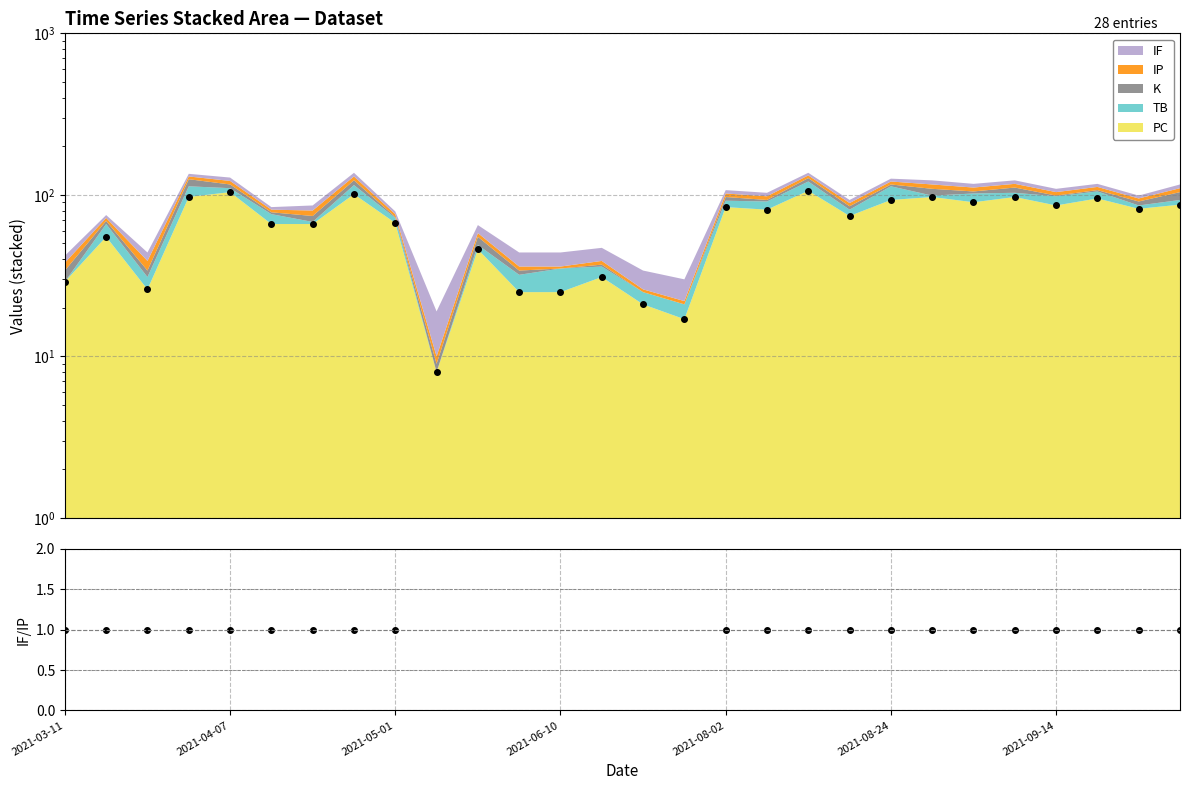

Which series has the largest total across all categories?

PC (raw)